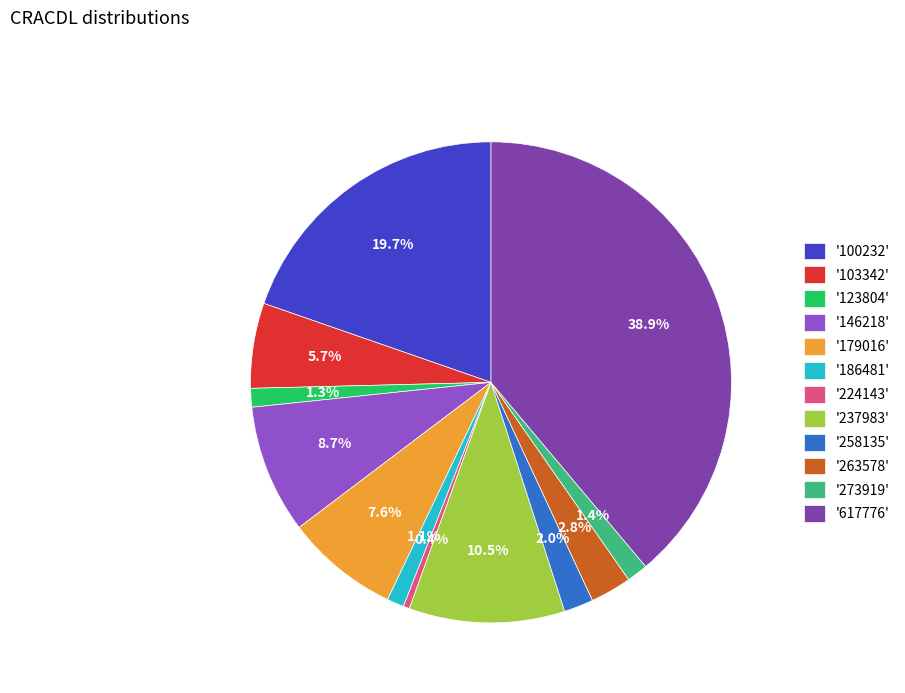

Between '224143' and '103342', which is larger?

'103342'